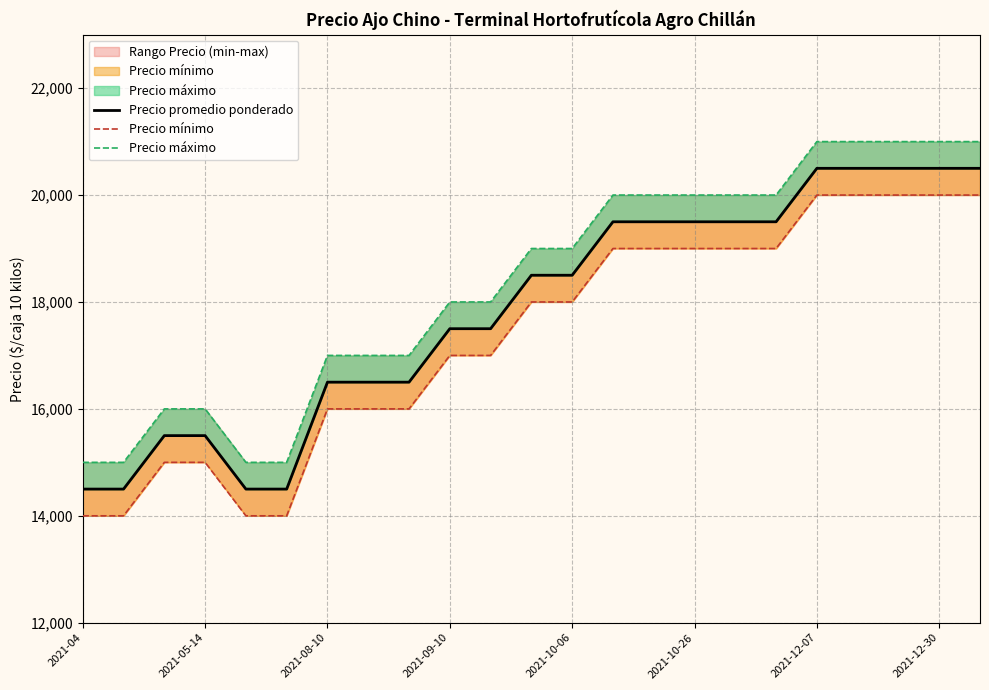

Rank the series by their maximum value, from highest to lowest.

Precio máximo, Precio promedio ponderado, Precio mínimo